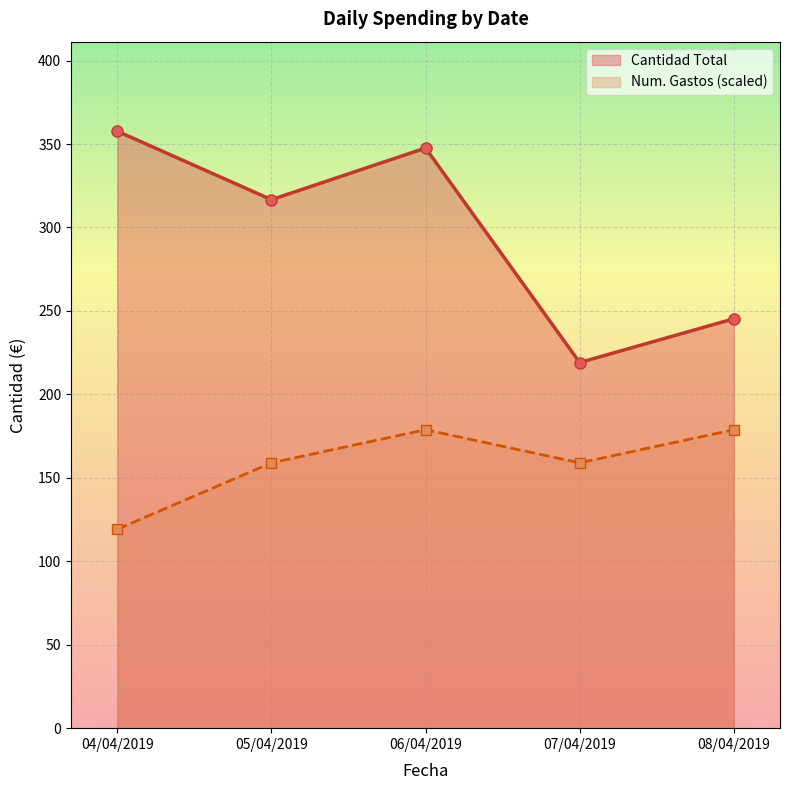

Reading right to left, extract all data points from this chart.

Cantidad Total: 245.3	219.1	347.6	316.6	357.7
Num. Gastos (scaled): 178.8	159.0	178.8	159.0	119.2